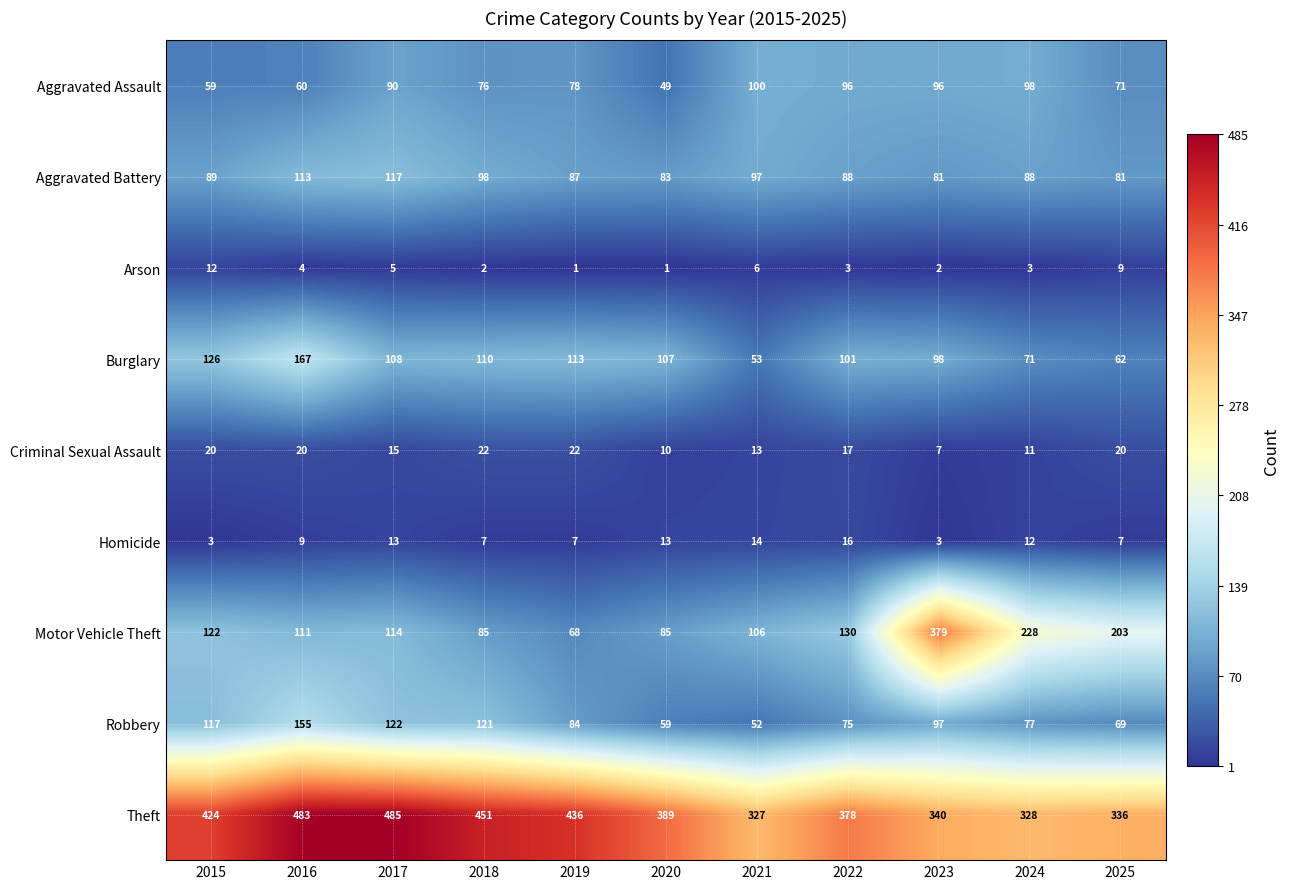

How many distinct data groups are displayed?

9